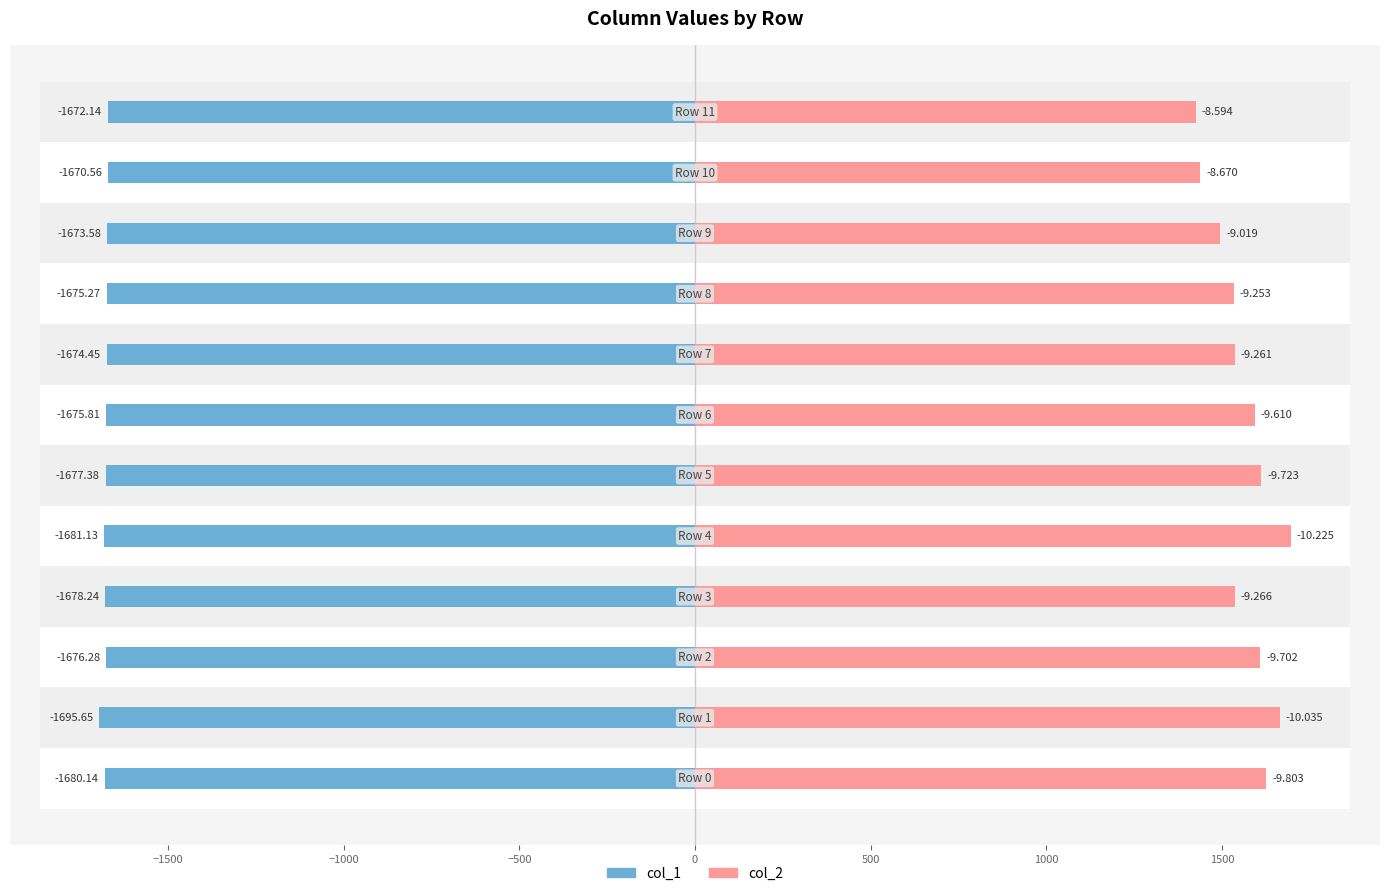

Reading right to left, what are all the values shown in this chart?

col_1: 1672.1	1670.6	1673.6	1675.3	1674.5	1675.8	1677.4	1681.1	1678.2	1676.3	1695.6	1680.1
col_2: 1425.1	1437.7	1495.6	1534.4	1535.8	1593.7	1612.5	1695.6	1536.6	1609.0	1664.1	1625.6